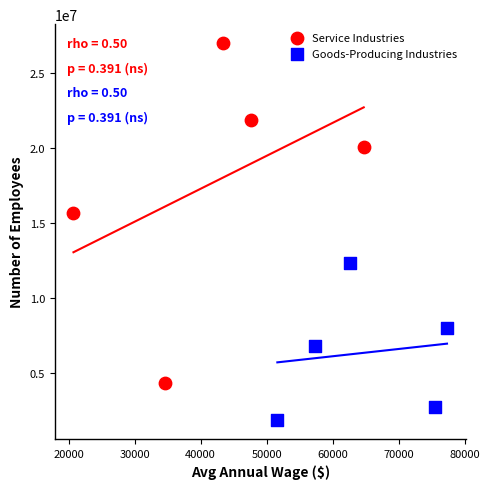

Which series reaches the minimum Y coordinate?

Goods-Producing Industries